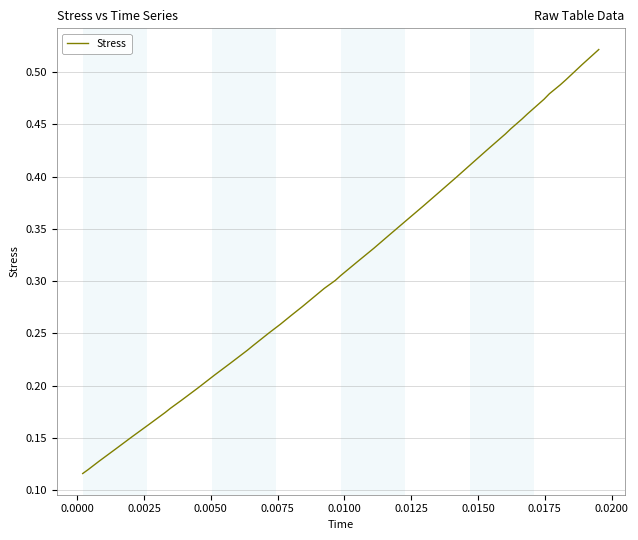

Does the chart have visible grid lines?

Yes